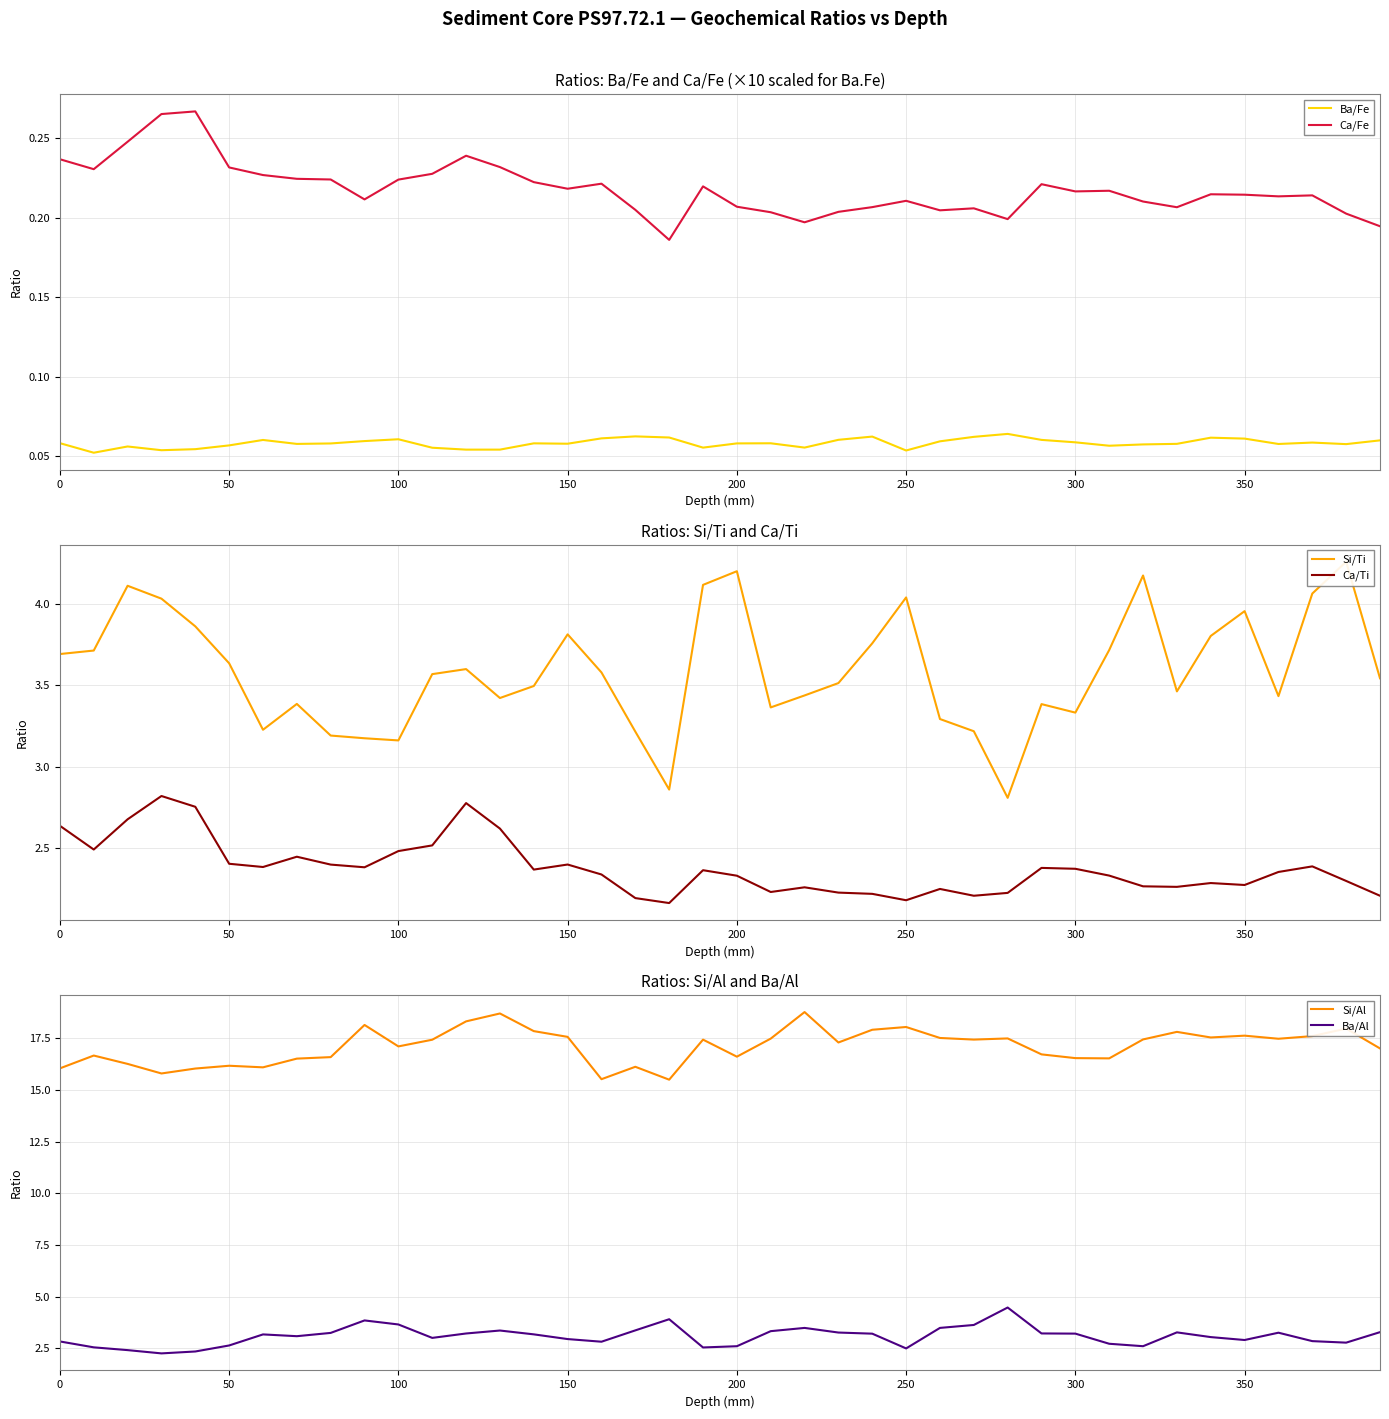

True or false: Ba/Al has a value of 4.7 at 0.

False